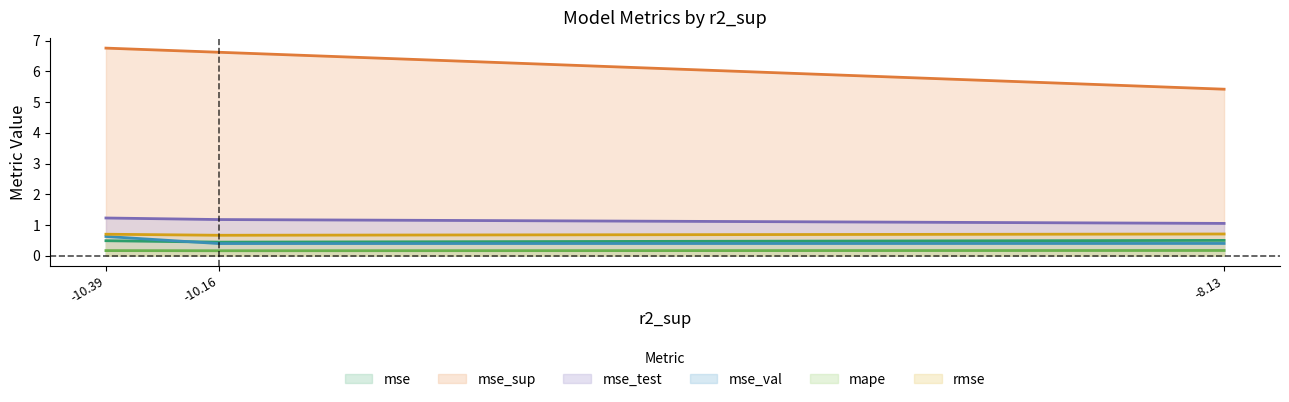

What is the maximum value shown in the chart?

6.8